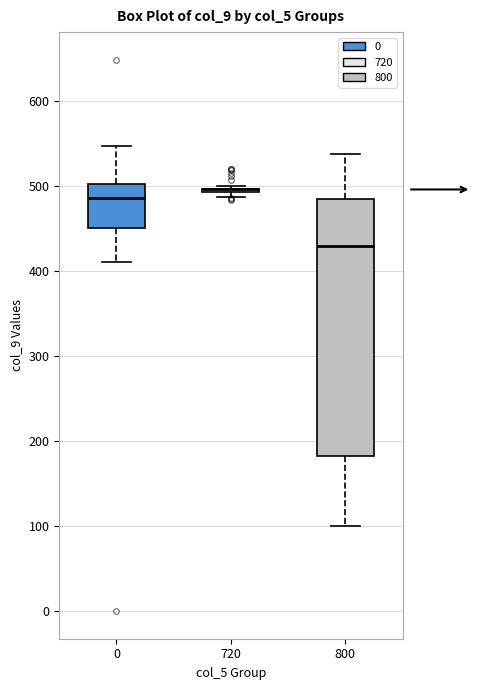

Reading left to right, read every box against the y-axis: the position of its median line, the range the box covers, and the ends of its whiskers. The values are not printed on the chart, so give them approximately, as read against the axis.

0: median 490, box 450 to 500, whiskers 410 to 550
720: box collapsed to a line at 500, whiskers 490 to 500
800: median 430, box 180 to 480, whiskers 100 to 540